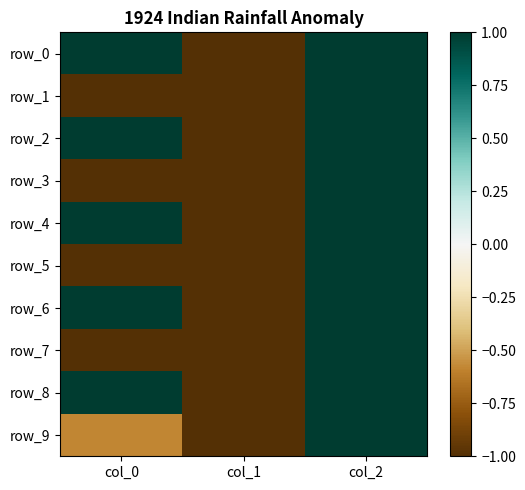

Between col_2 and col_1, which is larger?

col_2